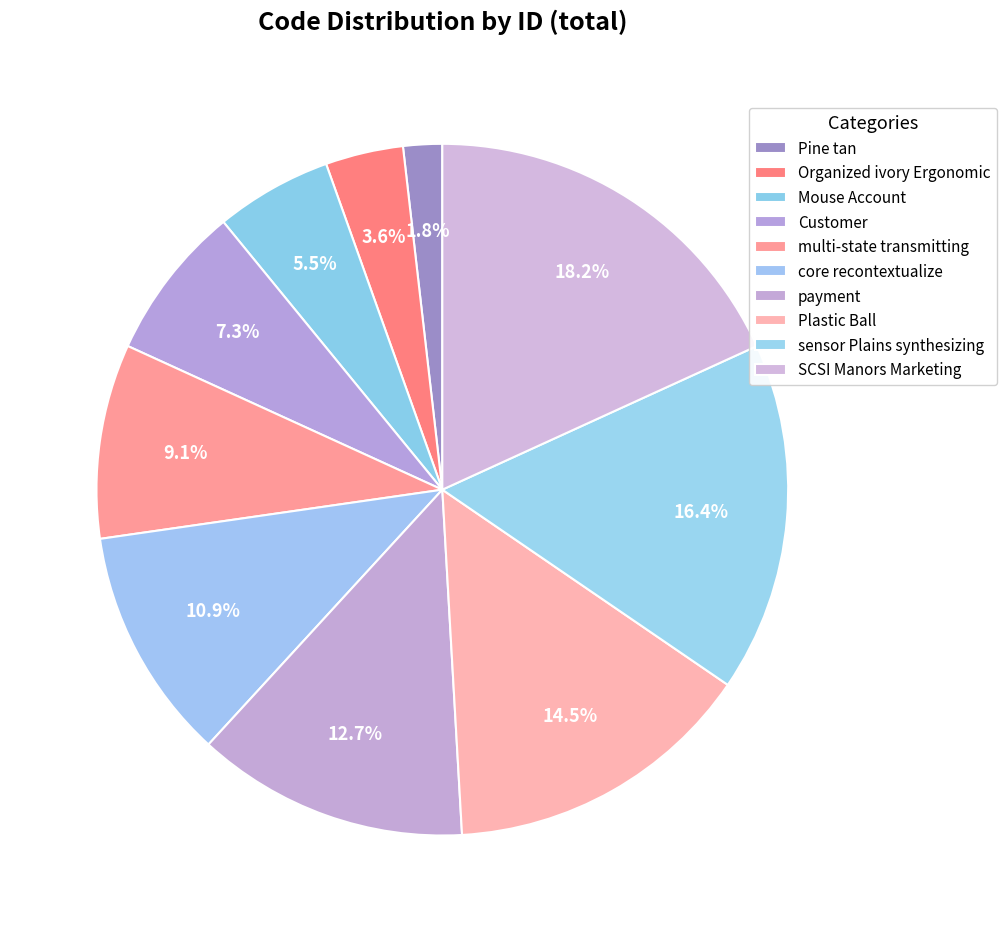

How many segments does this pie chart have?

10